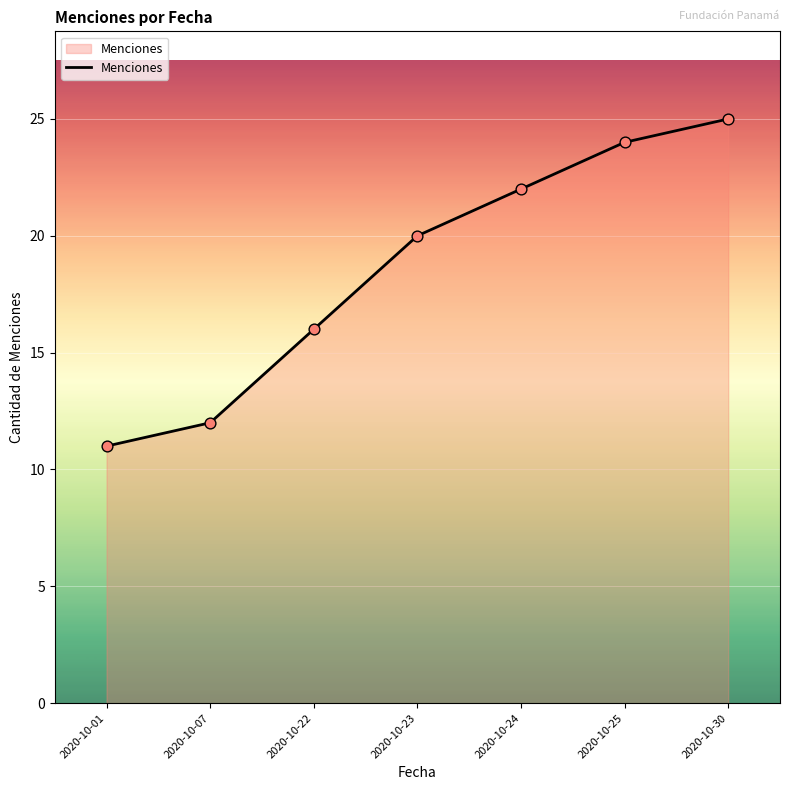

What is the change in value from 2020-10-01 to 2020-10-23?

+9